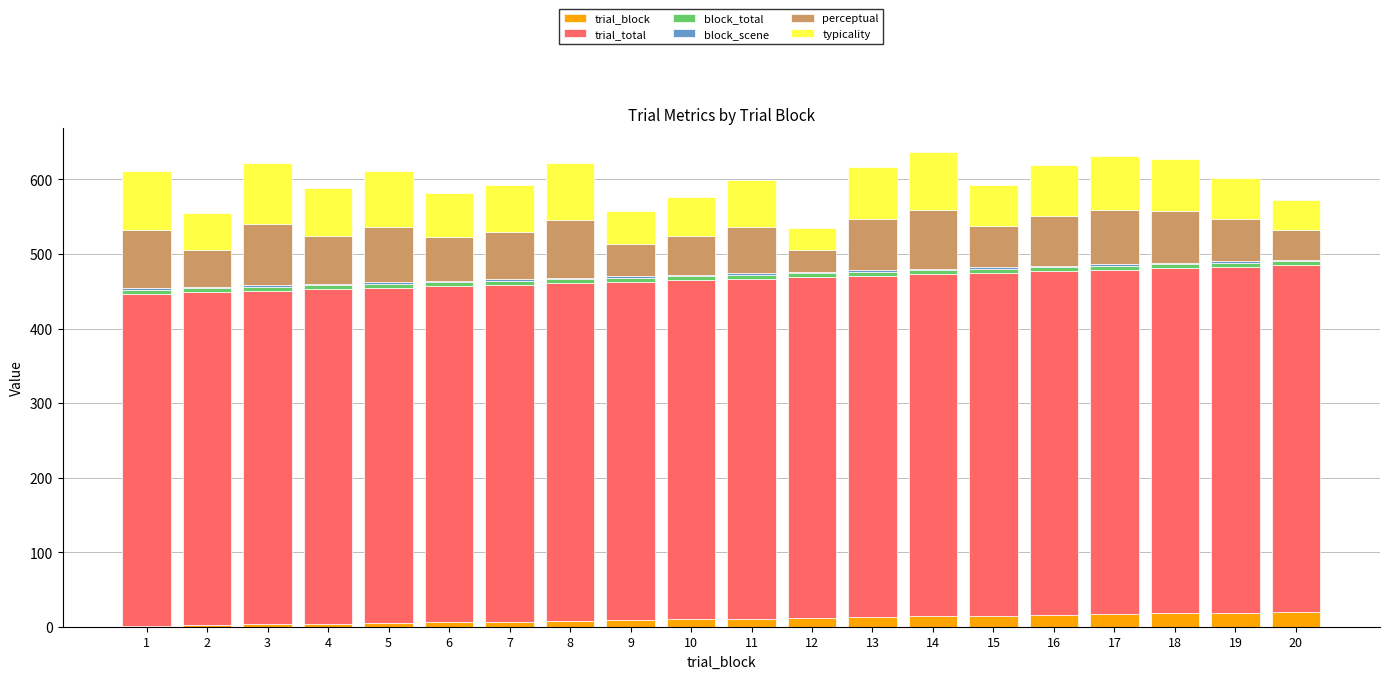

Count the number of categories in the chart.

20